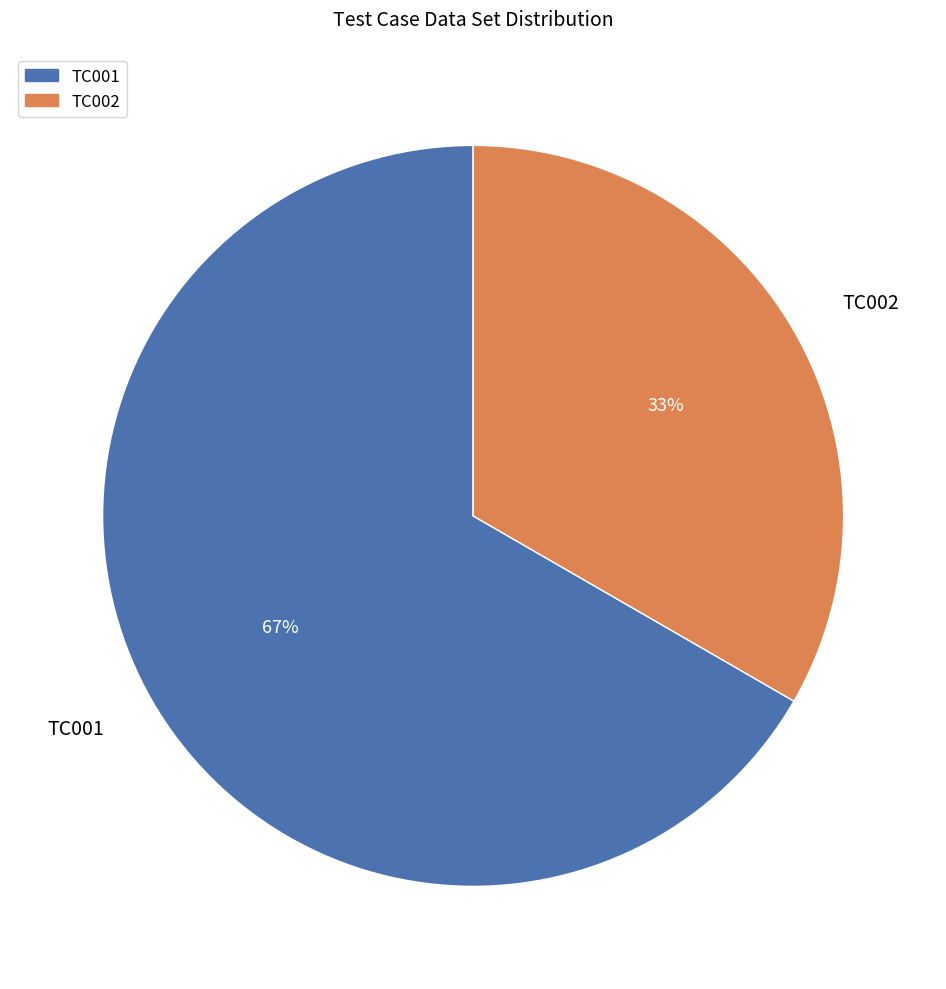

Is it true that TC001 is 67% of the pie?

True